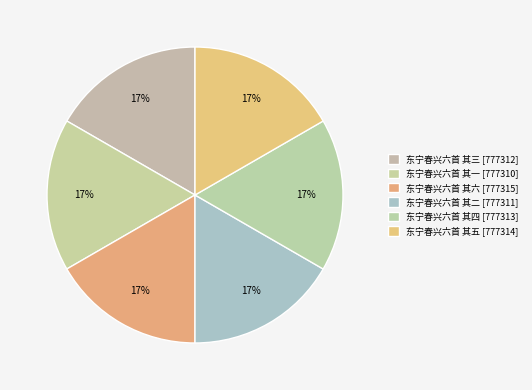

How many slices are in this pie chart?

6